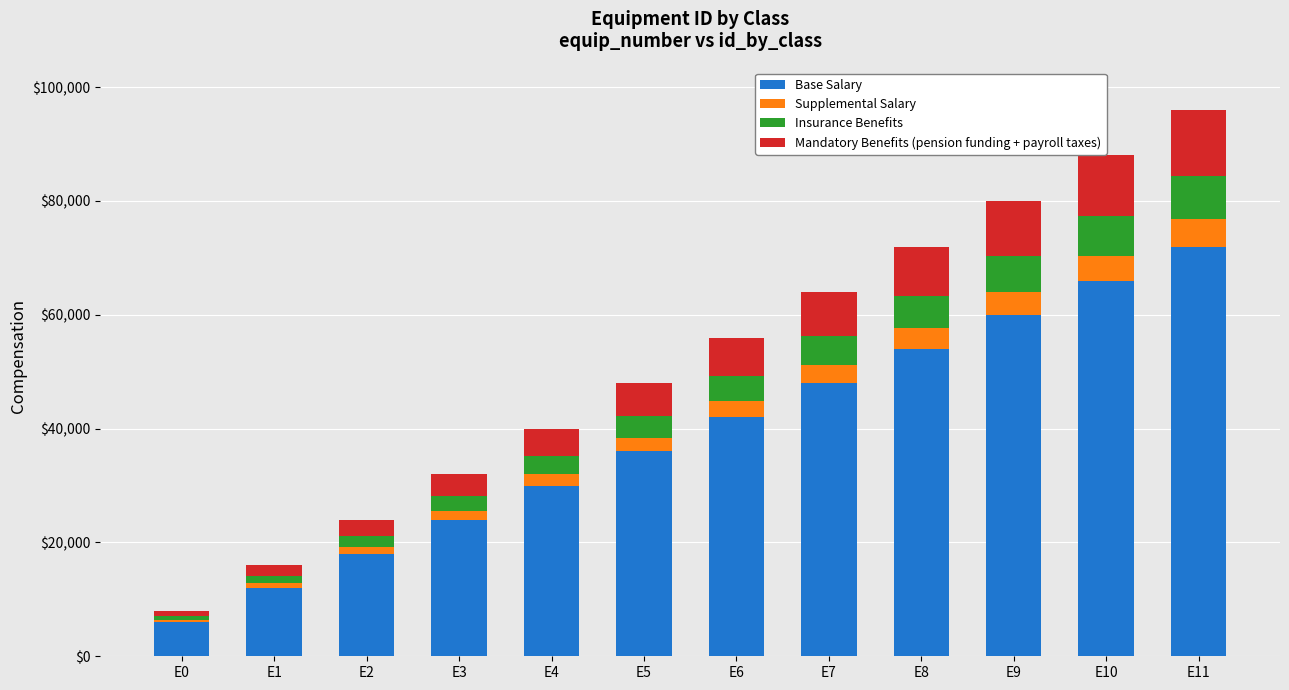

The value of Base Salary at E1 is 20925. True or false?

False